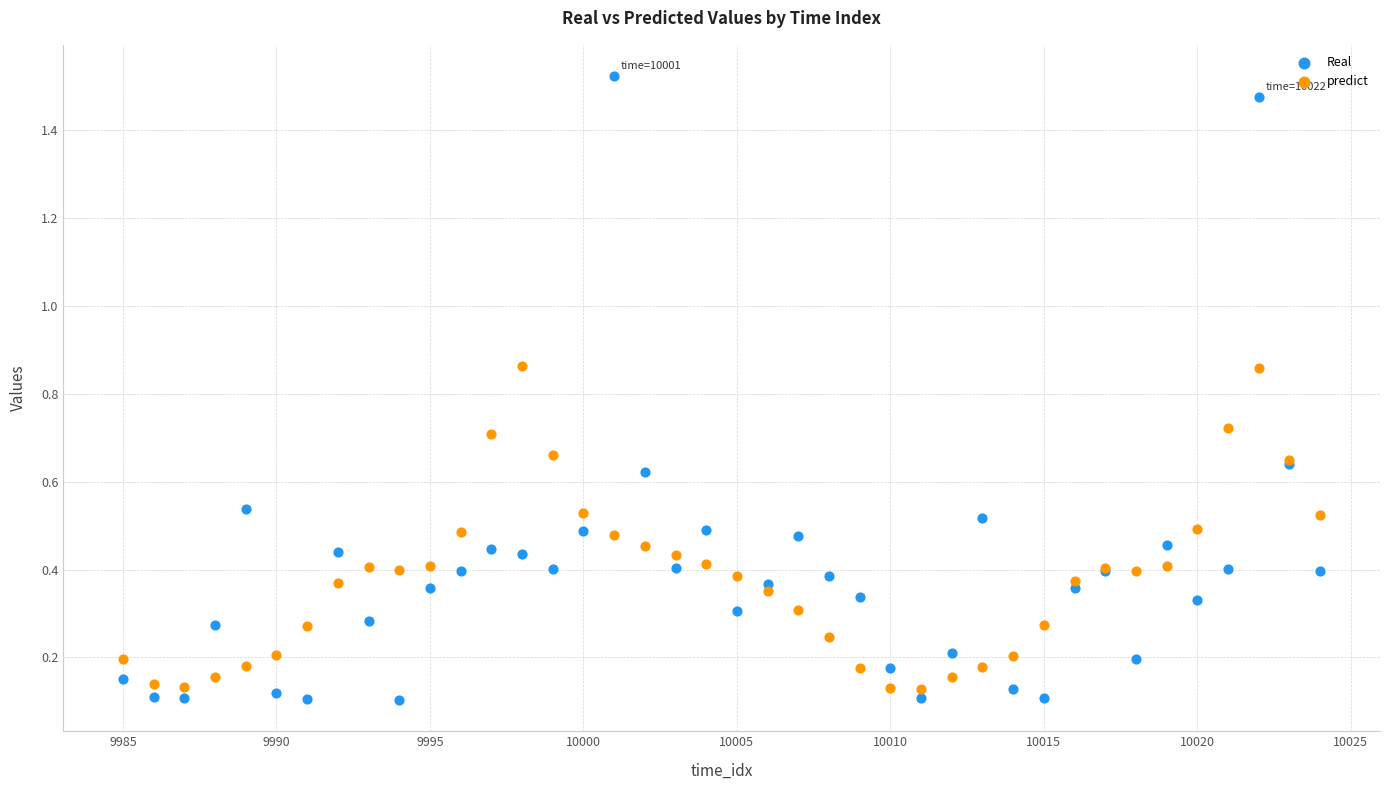

Which series reaches the maximum Y coordinate?

Real